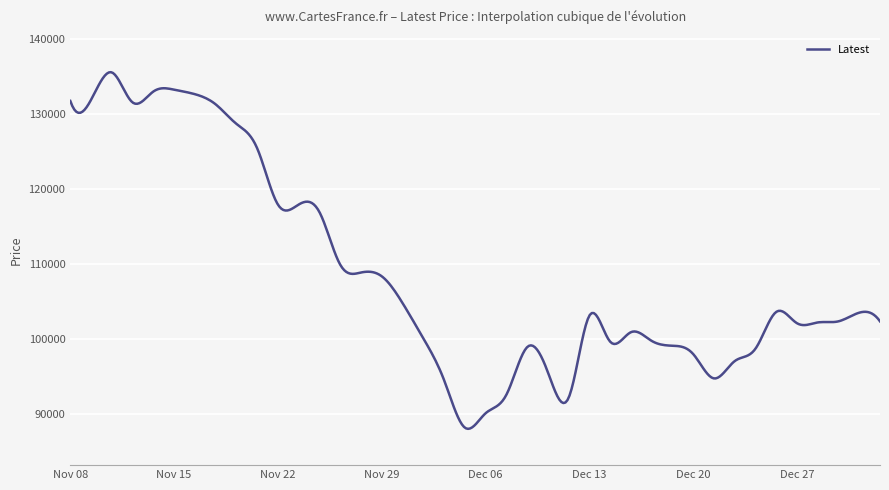

What is the difference between the second highest and second lowest values?

47409.7